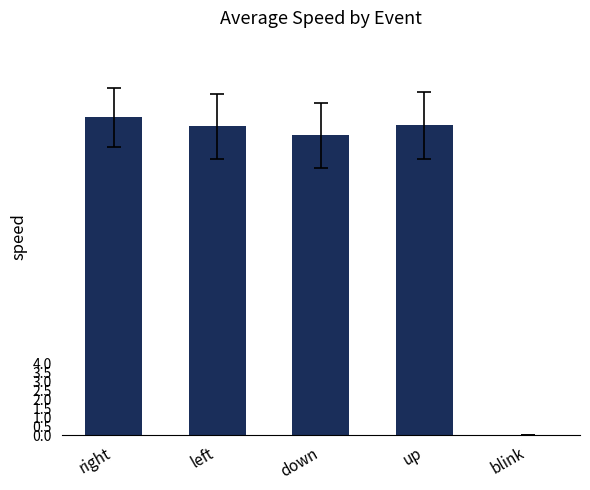

What is the maximum value shown in the chart?

17.6